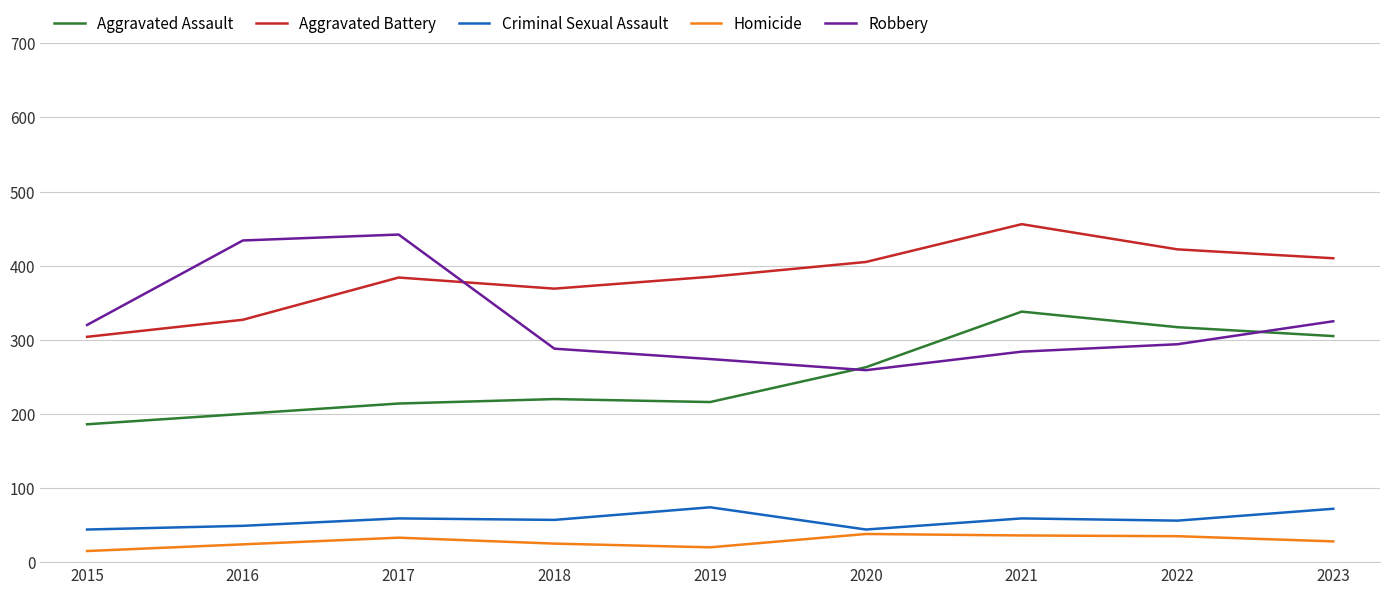

Which series has the widest spread of values?

Robbery